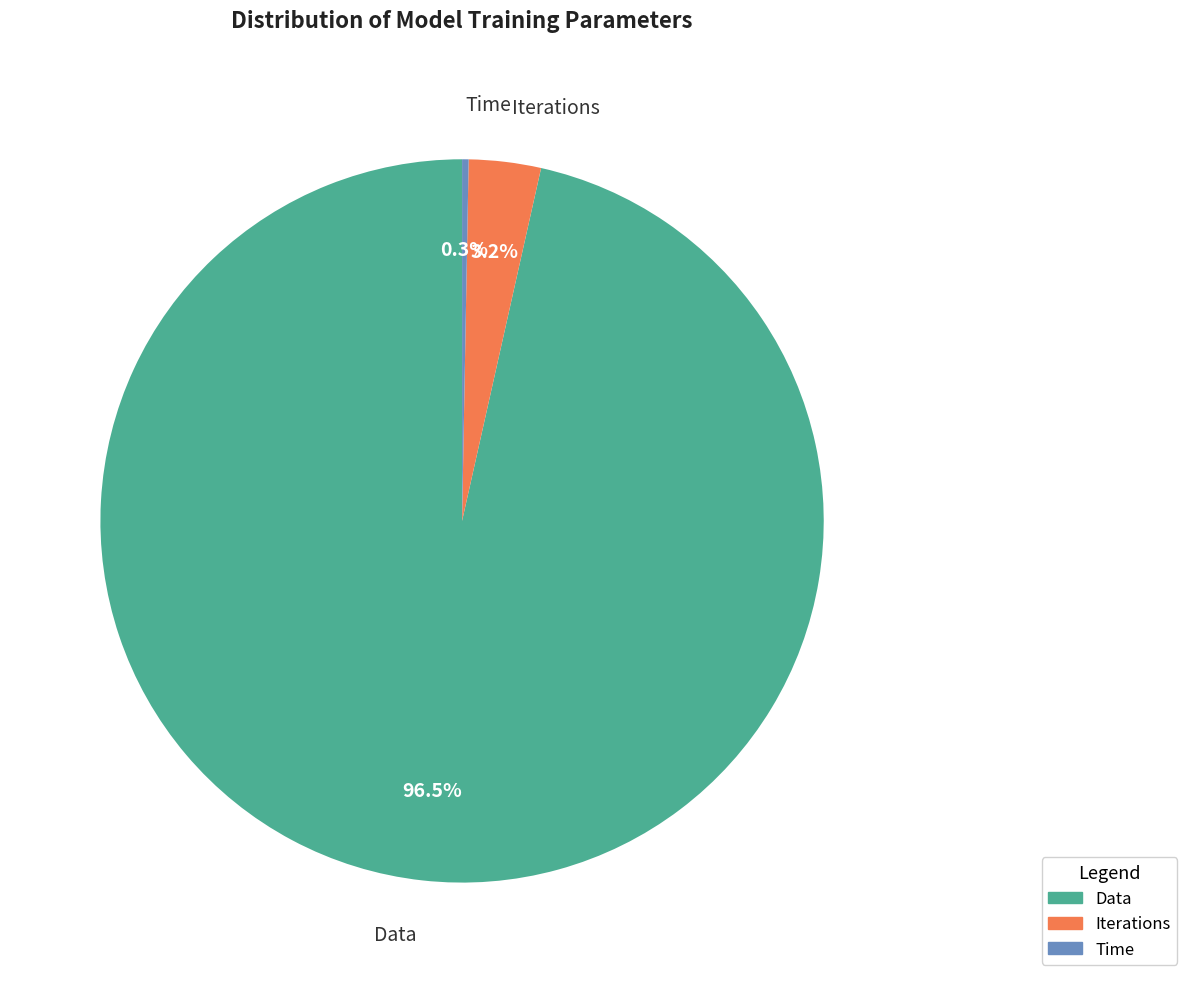

How many segments does this pie chart have?

3